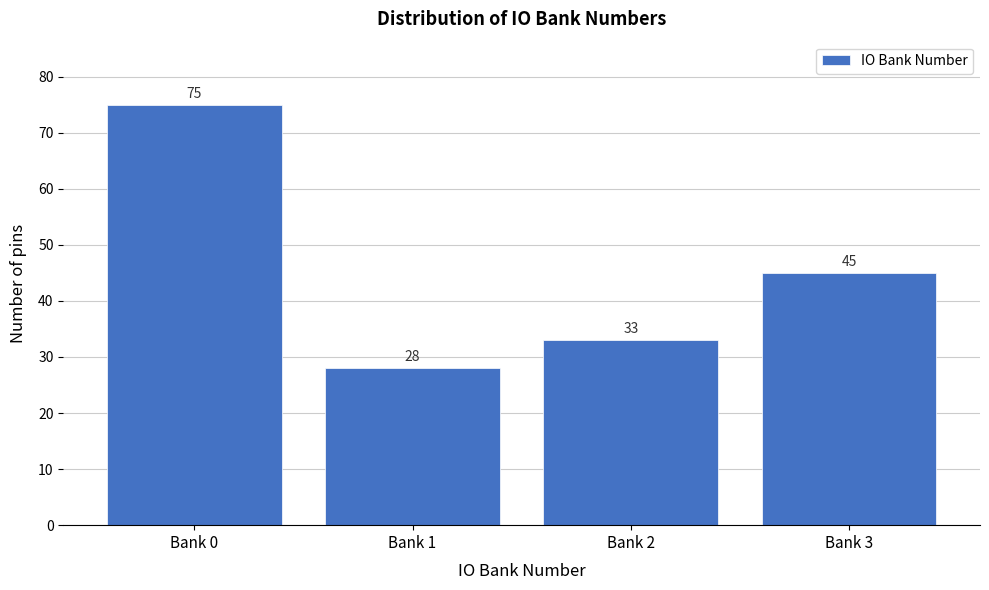

Reading left to right, list all the values displayed in this chart.

75	28	33	45